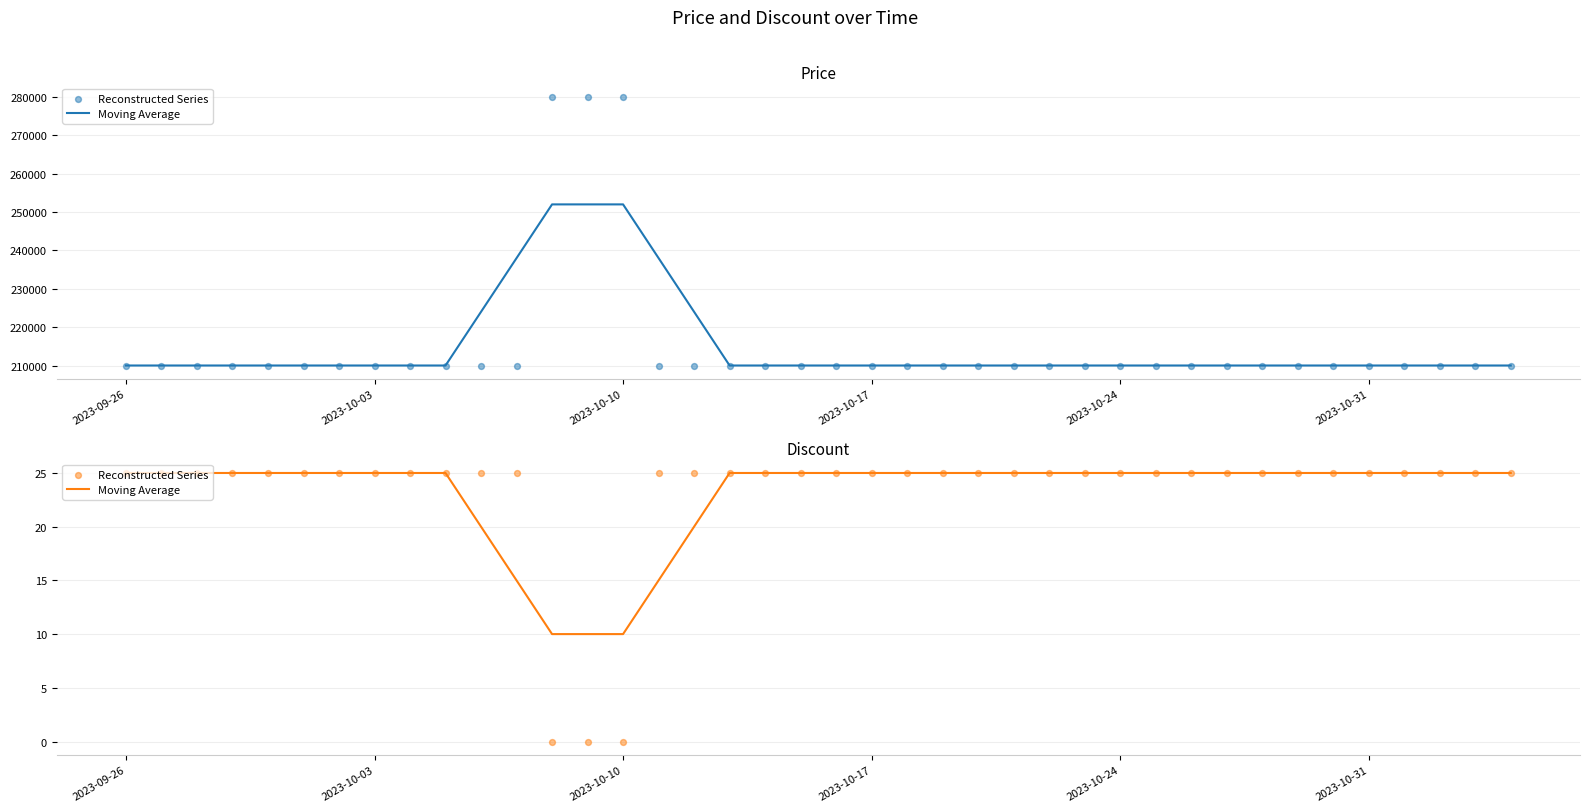

Which series has the largest total across all categories?

Moving Average